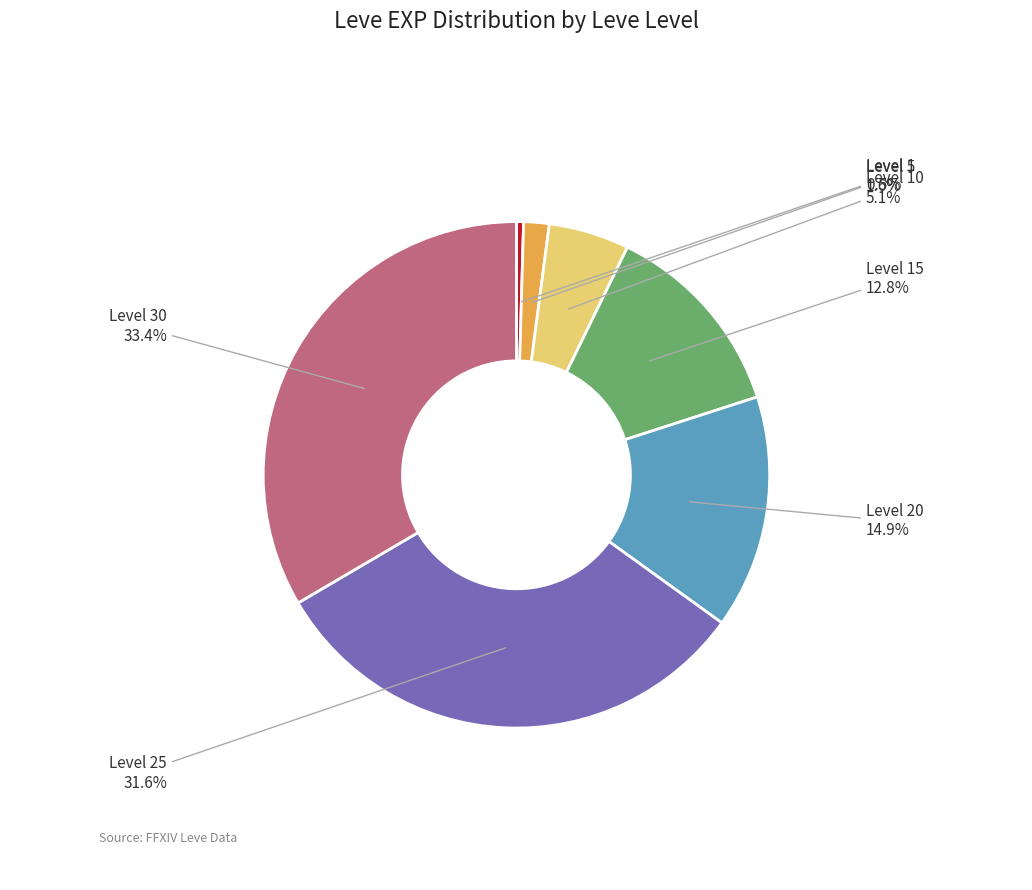

What is the ratio of the value at Level 30 to the value at Level 10?

6.5